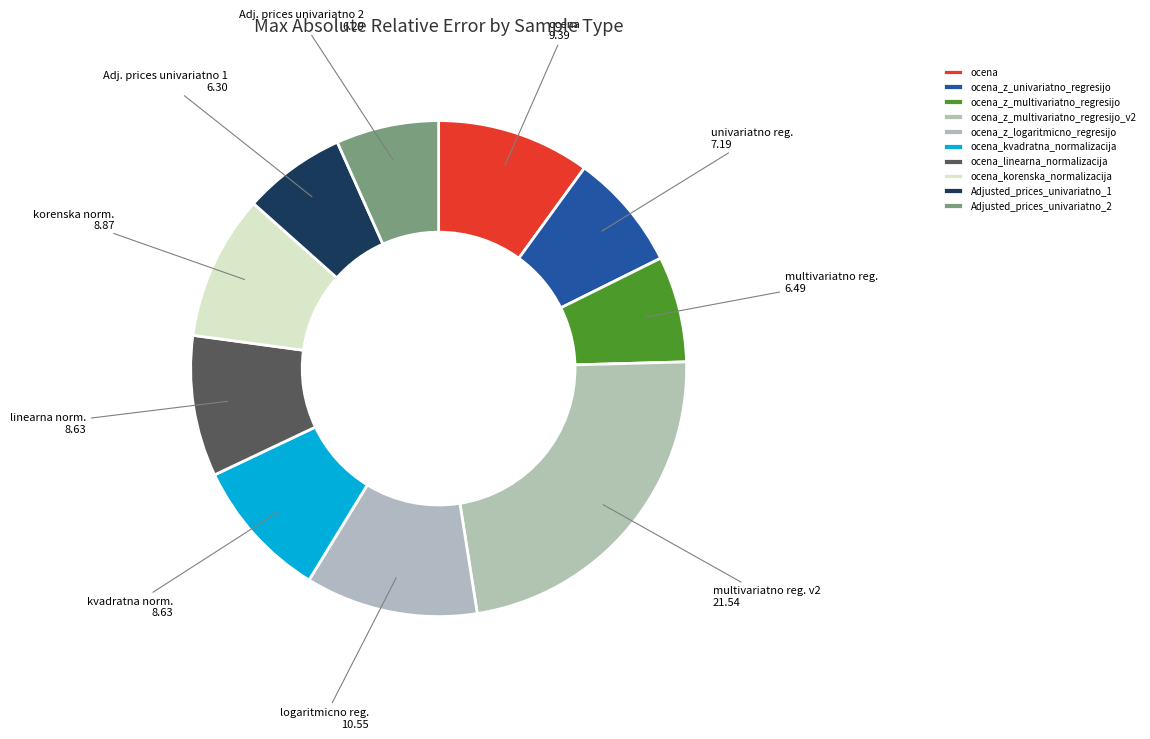

How many segments does this pie chart have?

10